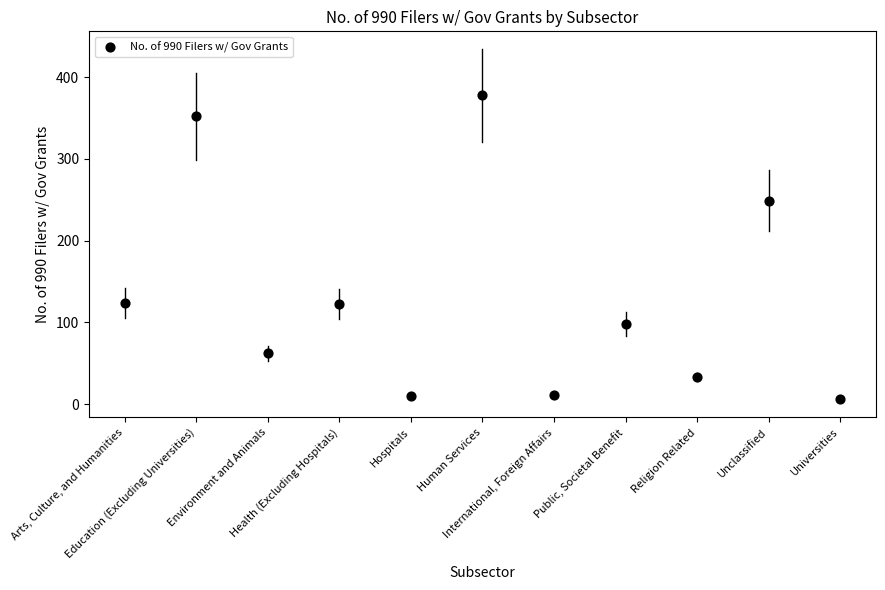

What is the average Y value?

131